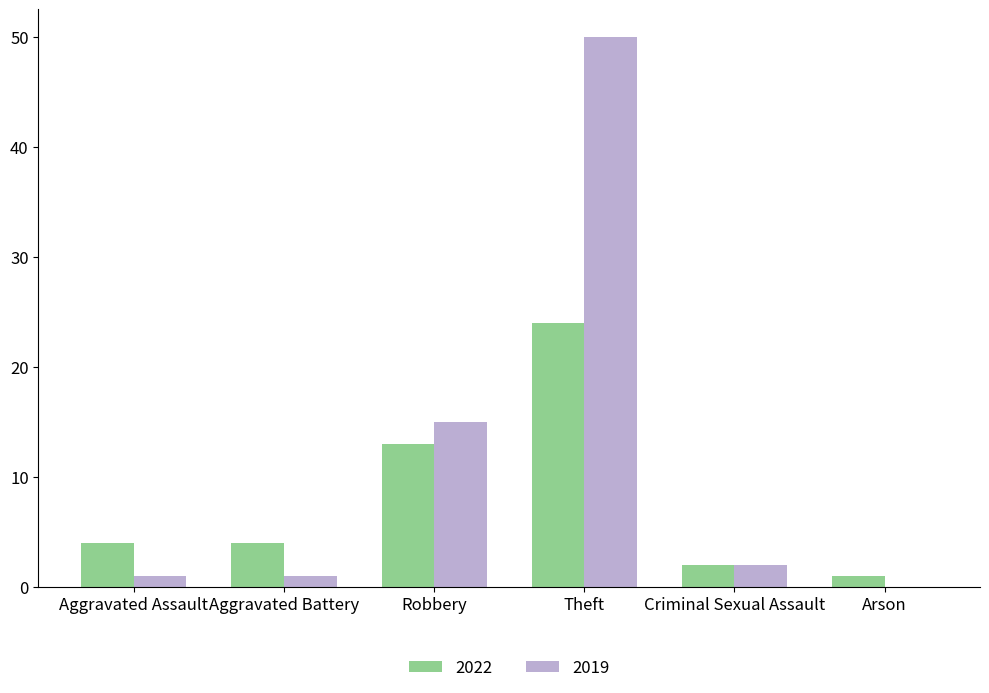

How many categories are shown in the chart?

6